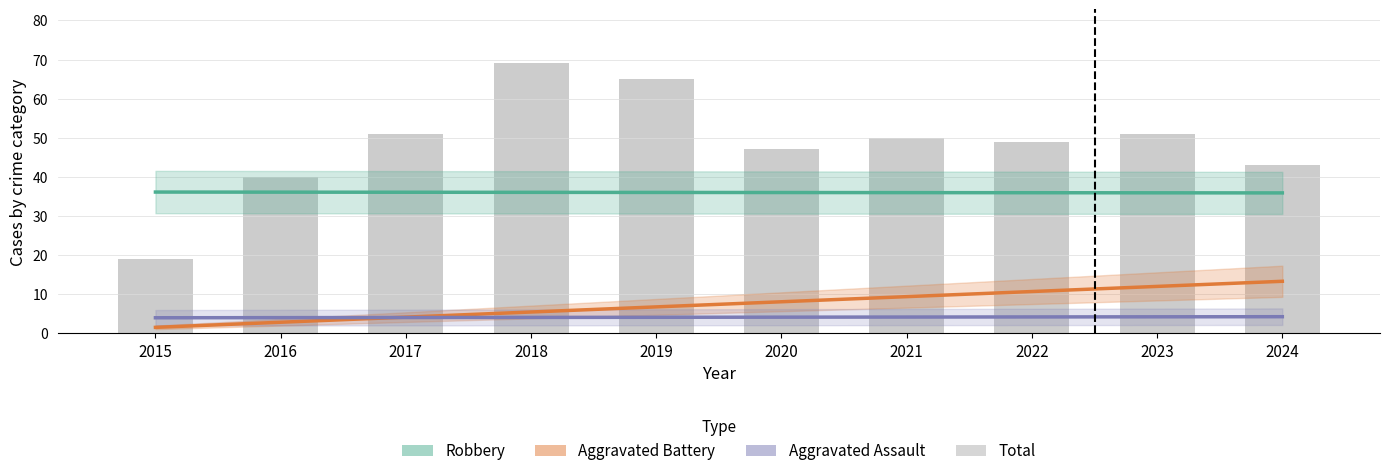

What is the value of the Total bar at the 9th from the left?

51.0